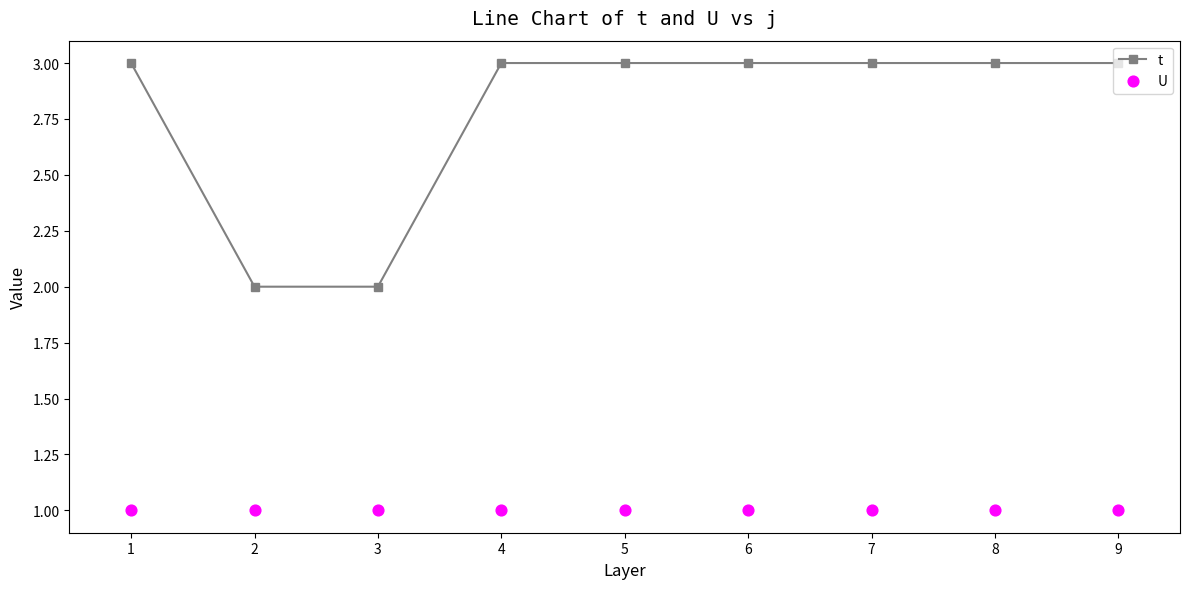

Is the value of U at 3 greater than the value of t at 8?

No